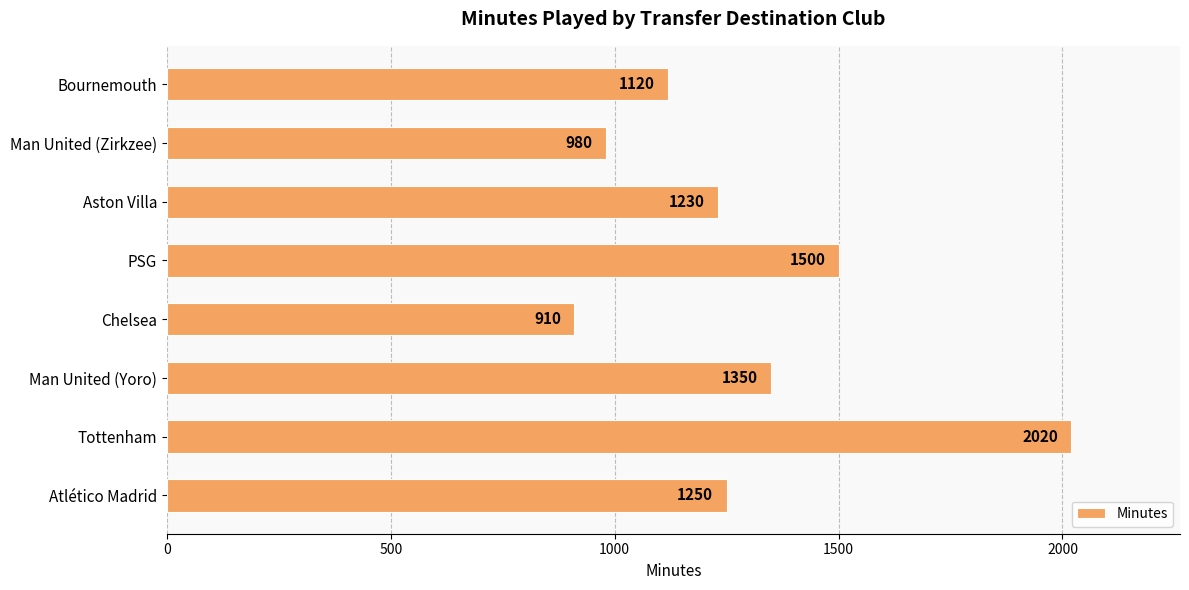

How many data points are less than 1250?

4